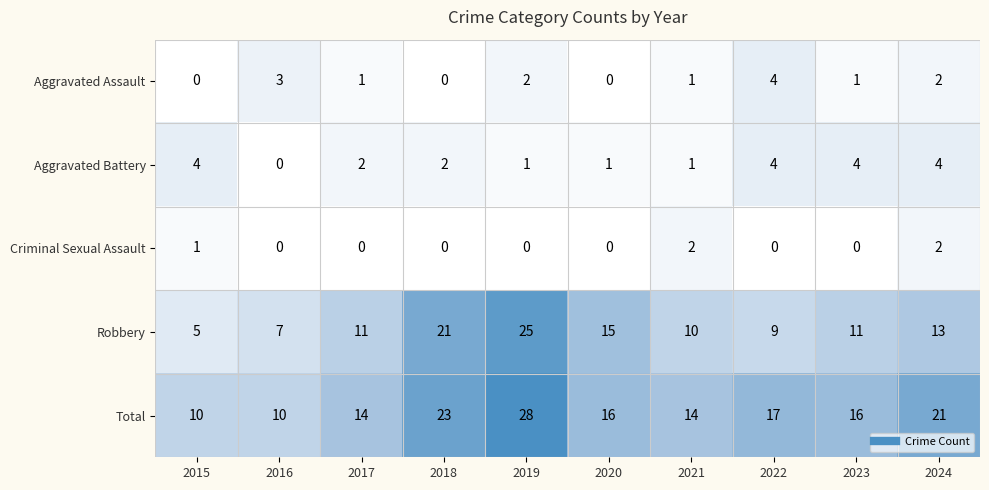

Which category has the highest value across all series?

2019